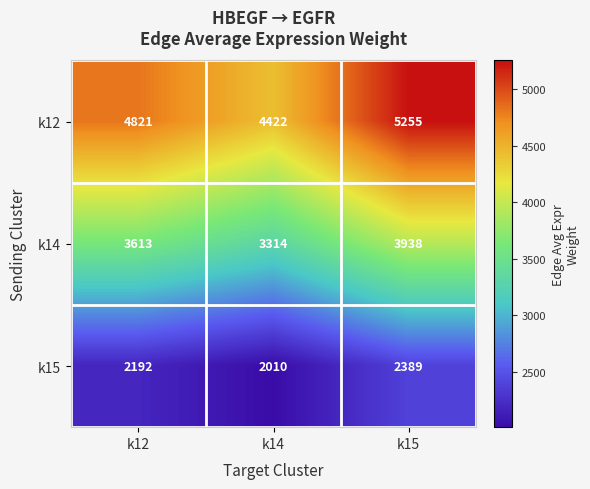

What is the total value across all series at k14?

9746